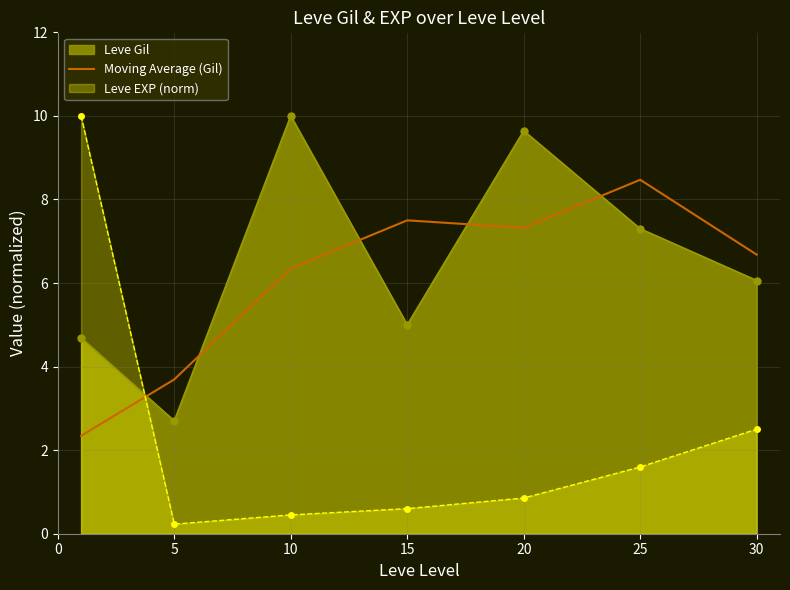

What is the difference between the maximum and minimum values?

6.1